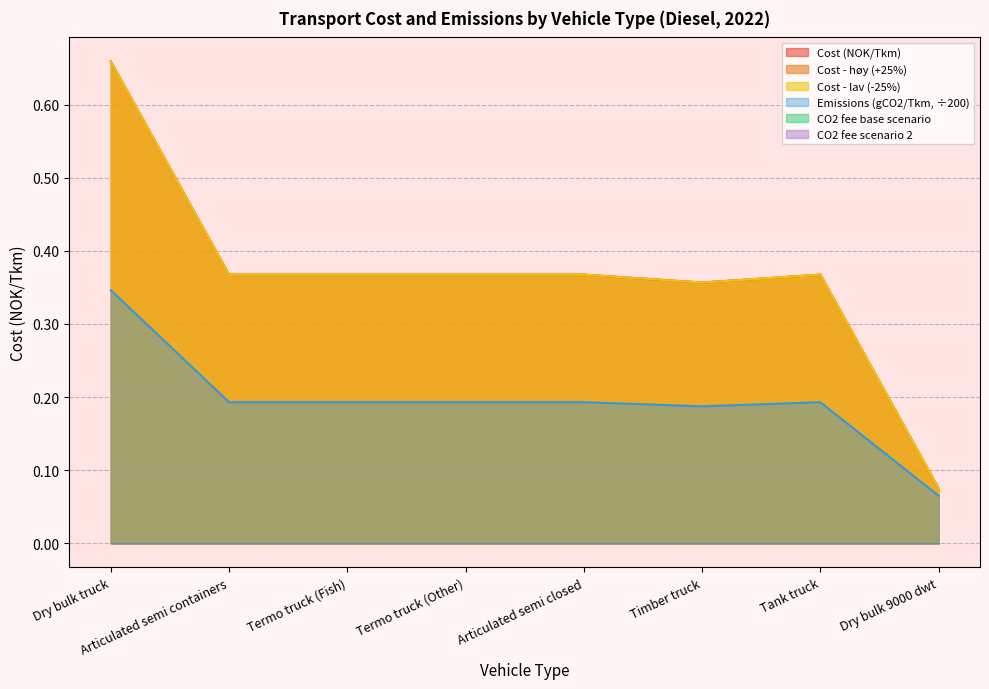

At which category does Emissions (gCO2/Tkm) reach its first local valley?

Timber truck